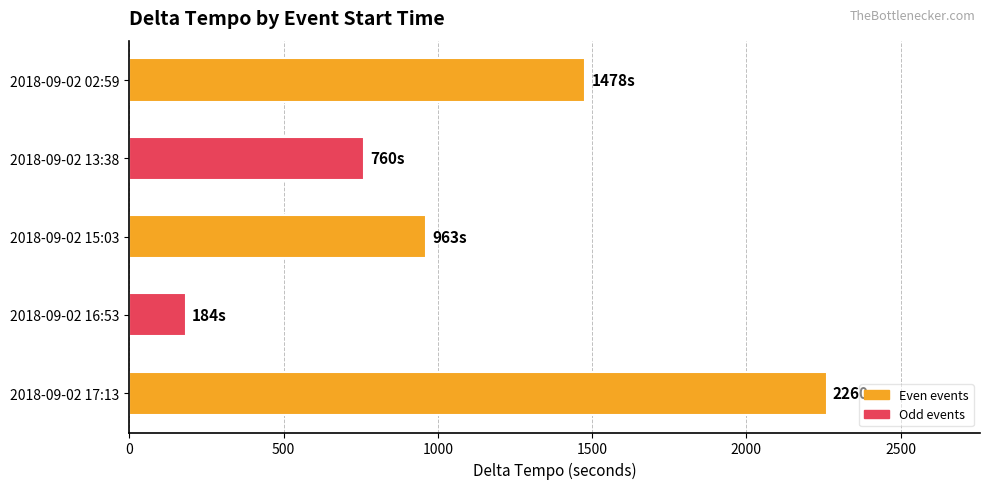

Does the chart contain stacked bars?

No